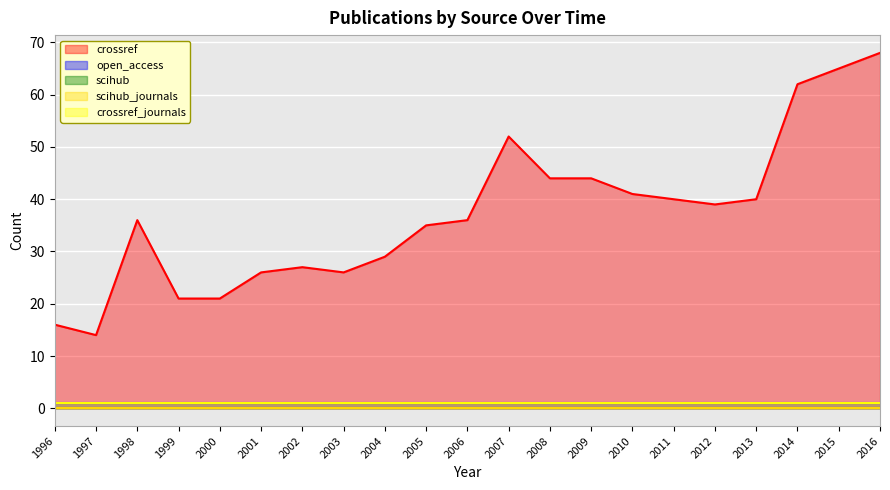

List the labels in order of scihub value, smallest first.

1996, 1997, 1998, 1999, 2000, 2001, 2002, 2003, 2004, 2005, 2006, 2007, 2008, 2009, 2010, 2011, 2012, 2013, 2014, 2015, 2016